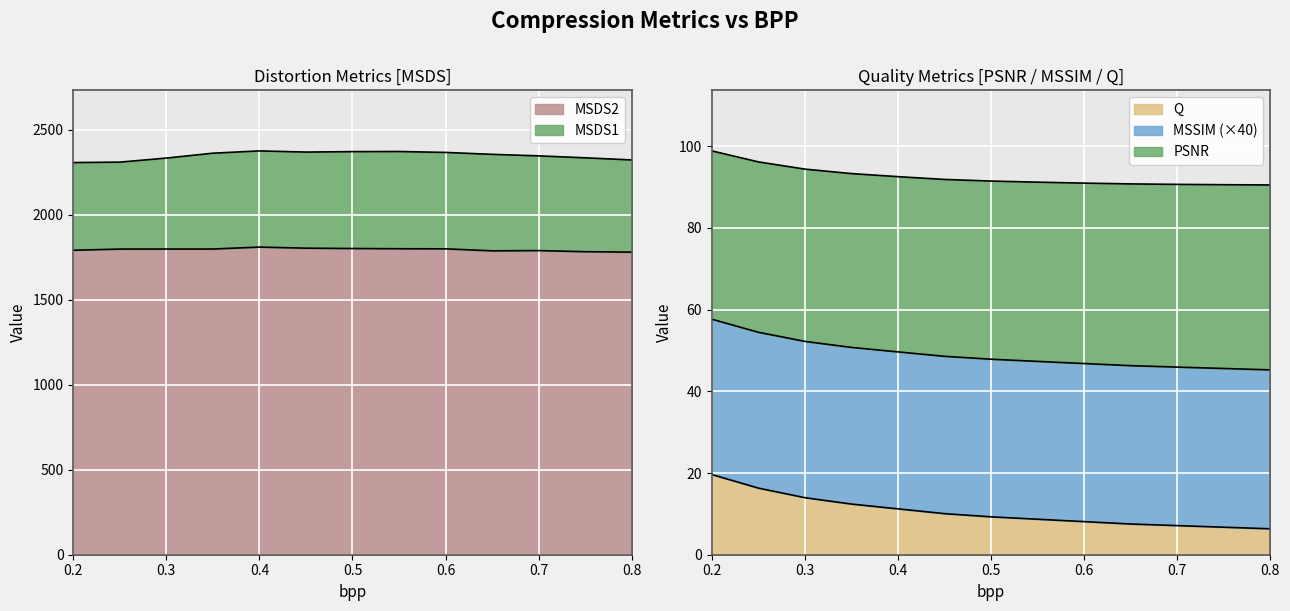

What is the sum of the MSDS1 values at 0.25 and 0.5?

4681.4